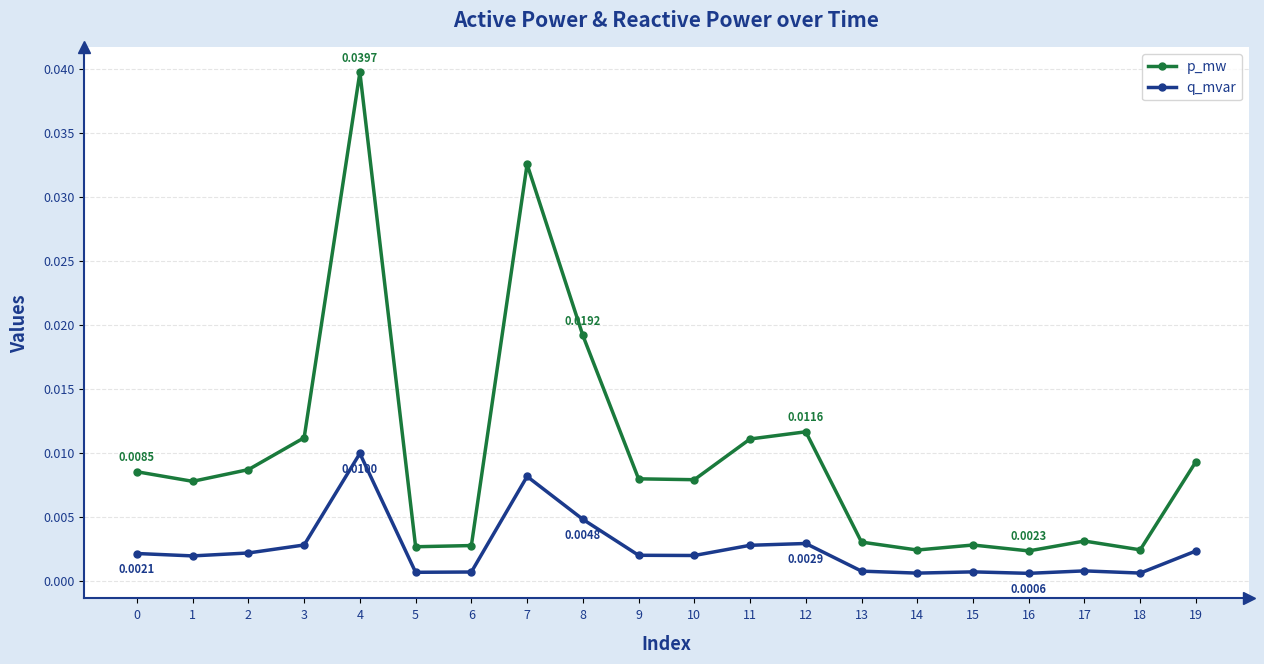

At 6, list the series in order from smallest to largest.

q_mvar, p_mw